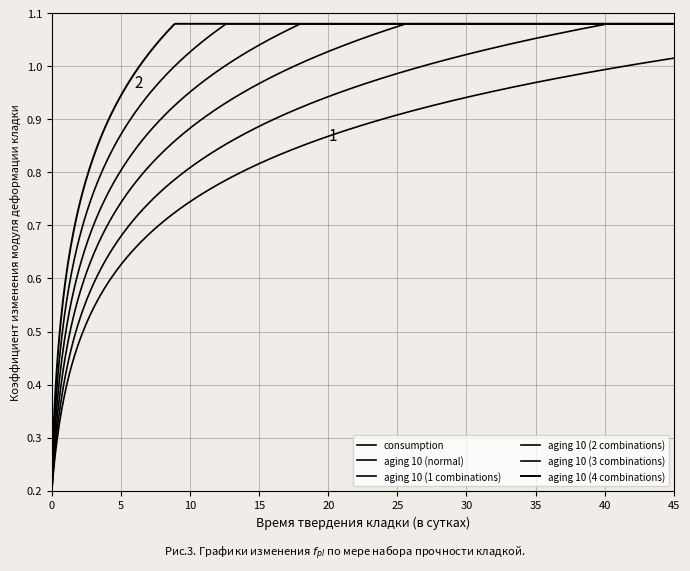

Which series has the widest spread of values?

consumption